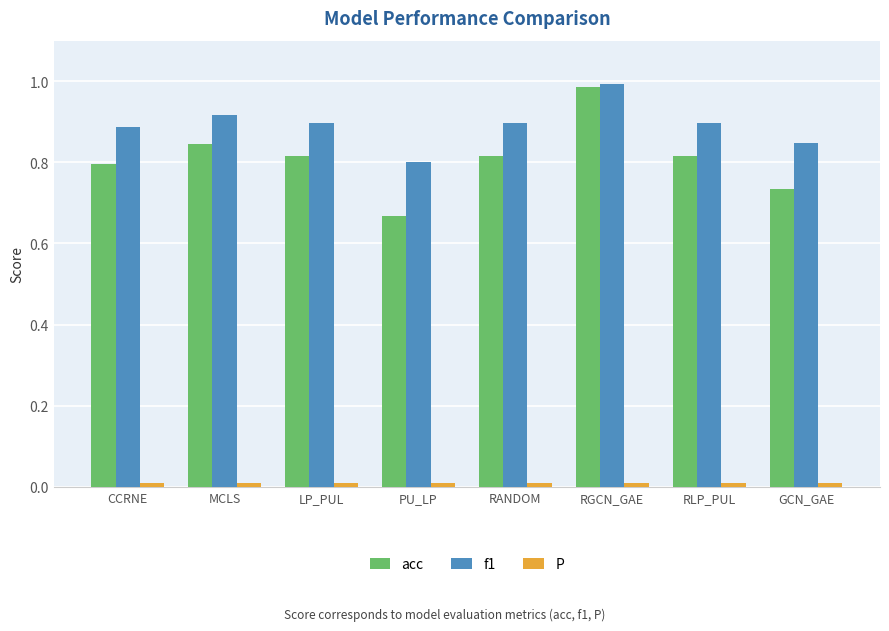

The f1 series shows 0.6 at GCN_GAE. True or false?

False